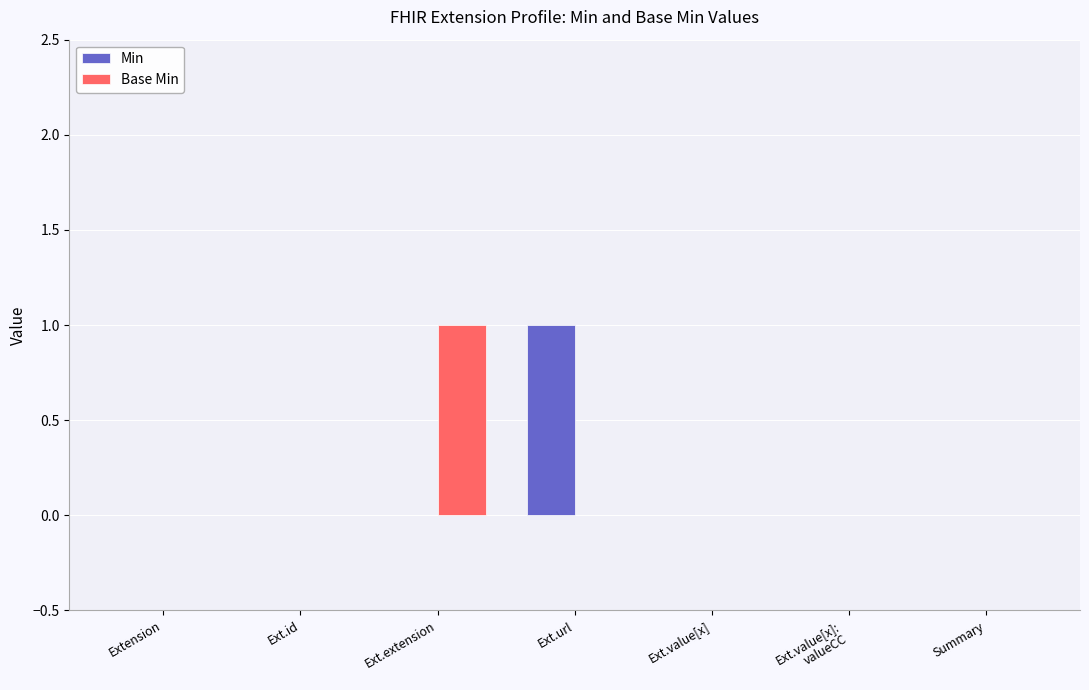

Reading left to right, list all the values displayed in this chart.

Min: Extension=0	Ext.id=0	Ext.extension=0	Ext.url=1	Ext.value[x]=0	Ext.value[x]:
valueCC=0	Summary=0
Base Min: Extension=0	Ext.id=0	Ext.extension=1	Ext.url=0	Ext.value[x]=0	Ext.value[x]:
valueCC=0	Summary=0